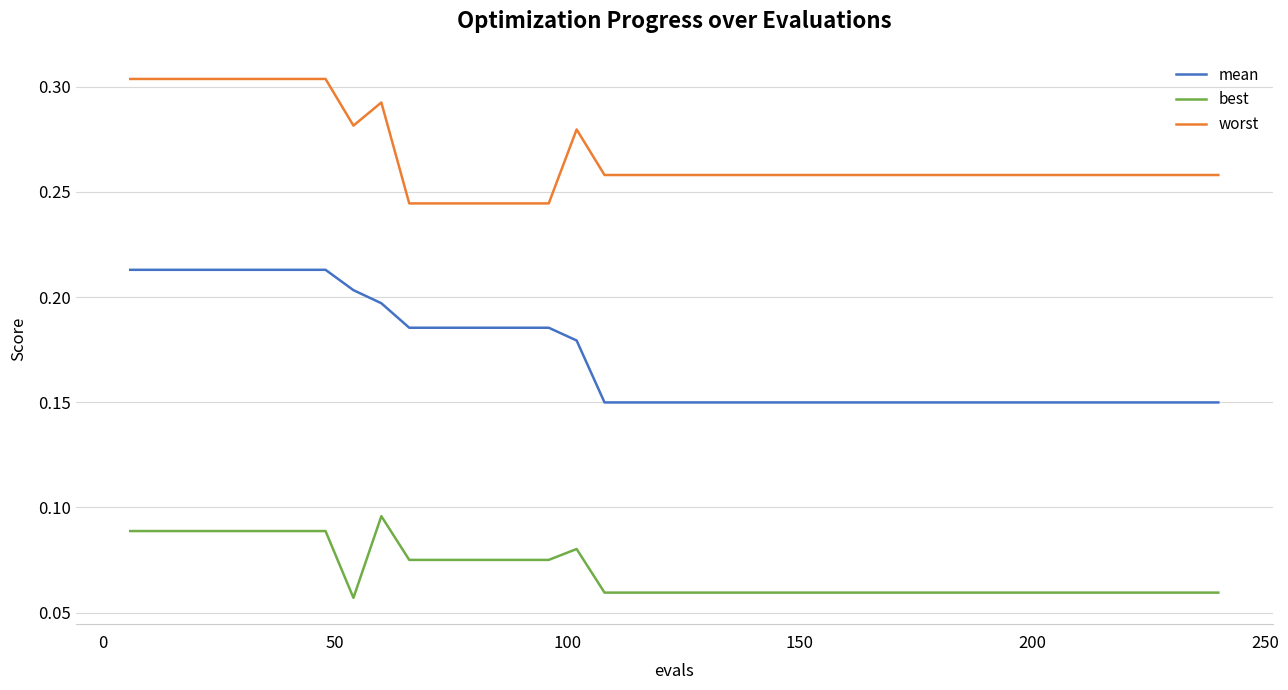

True or false: best and worst intersect in this chart.

False